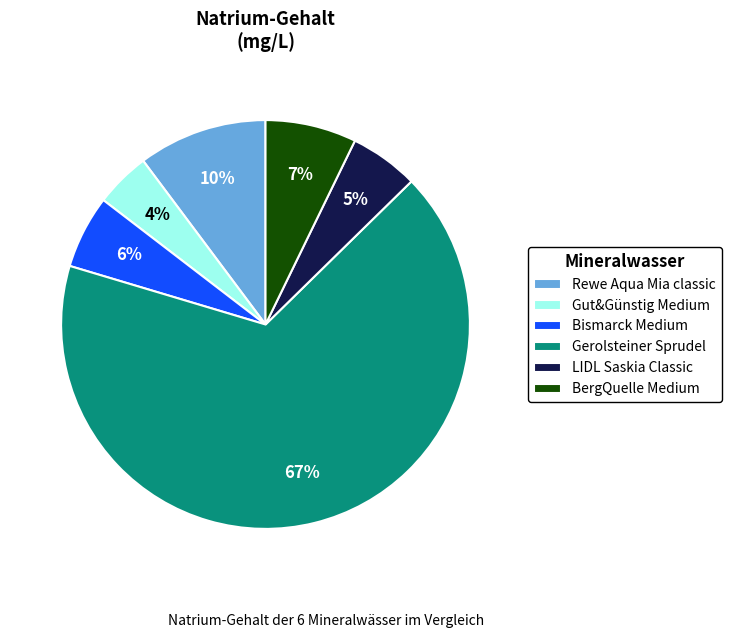

Between Gerolsteiner Sprudel and BergQuelle Medium, which is larger?

Gerolsteiner Sprudel